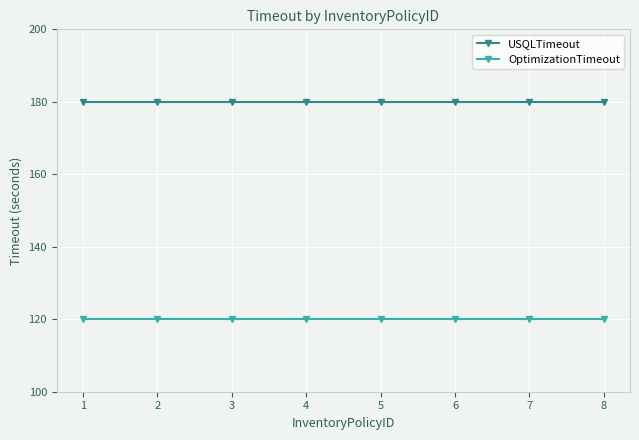

At 7, list the series in order from smallest to largest.

OptimizationTimeout, USQLTimeout